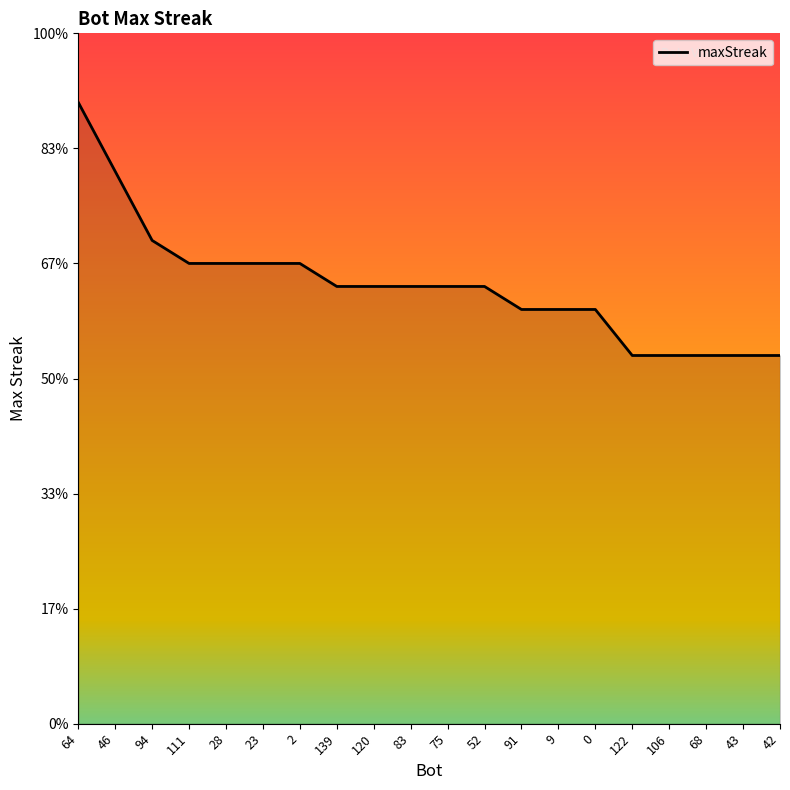

What is the value of the 11th point from the left?

19